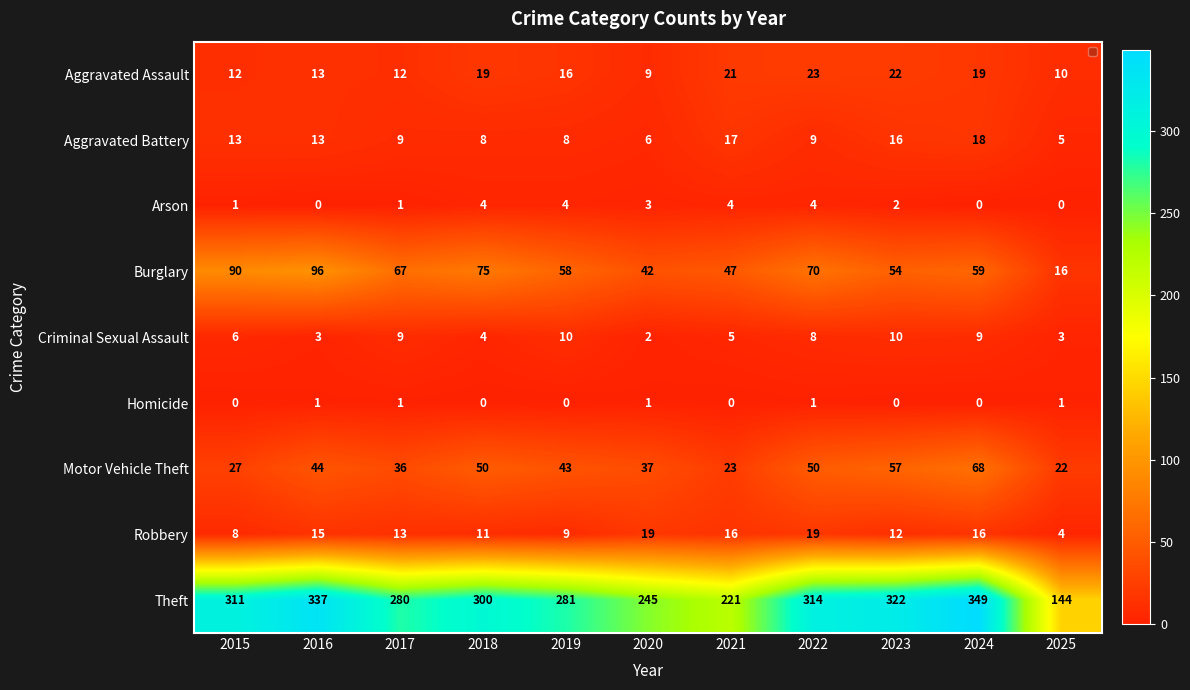

What is the spread (max minus min) of values at 2022?

313